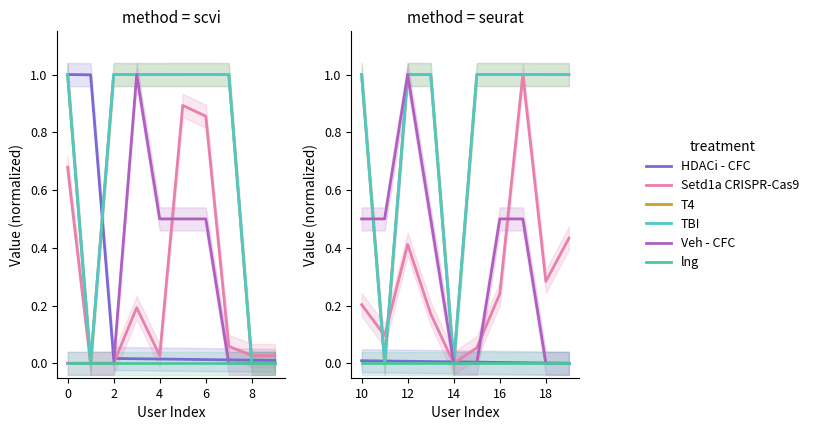

In TBI, how many points are higher than both neighbors (excluding endpoints)?

1